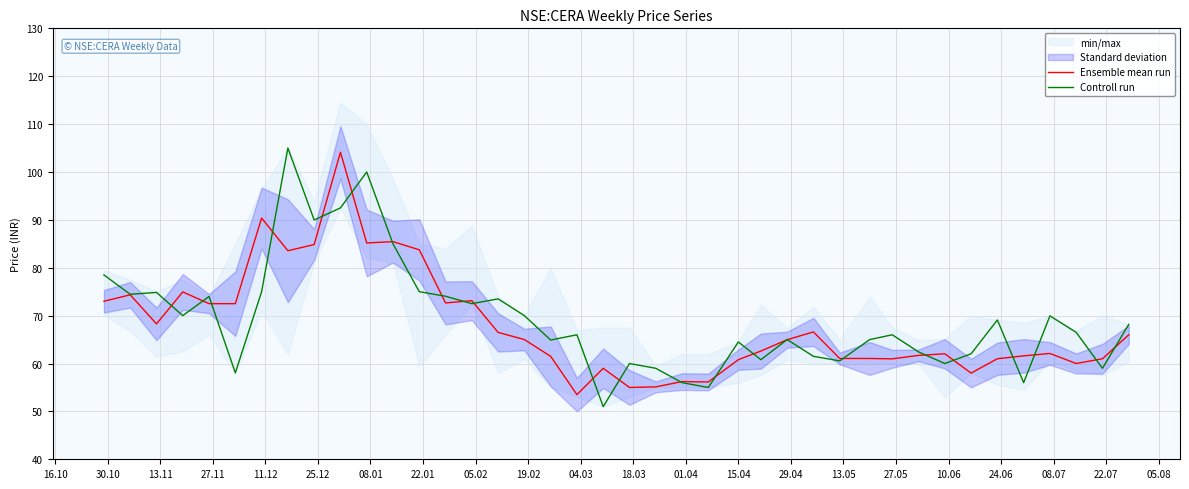

What is the highest value of the Controll run series?

105.0